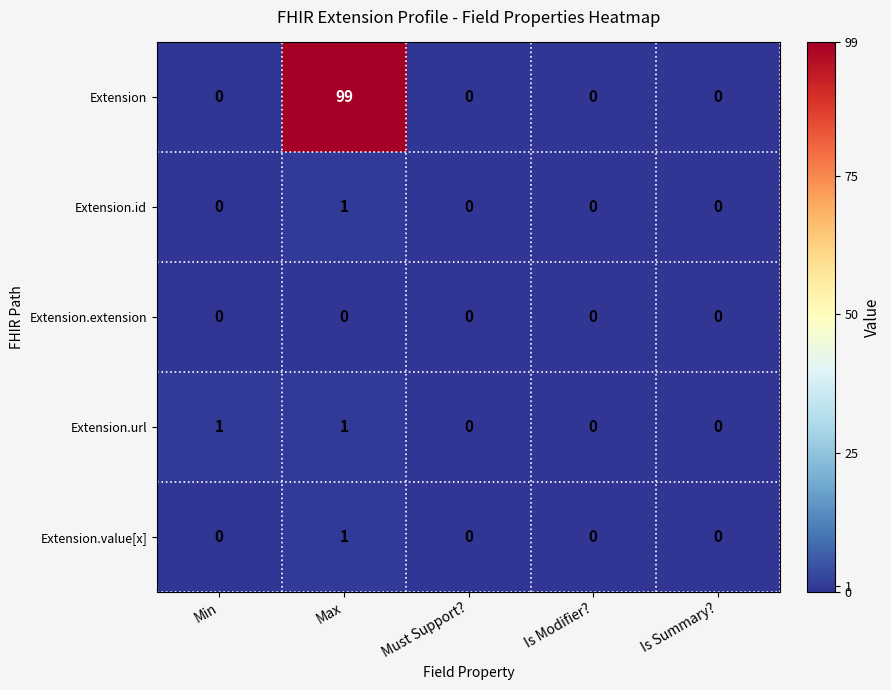

What is the greatest value displayed?

99